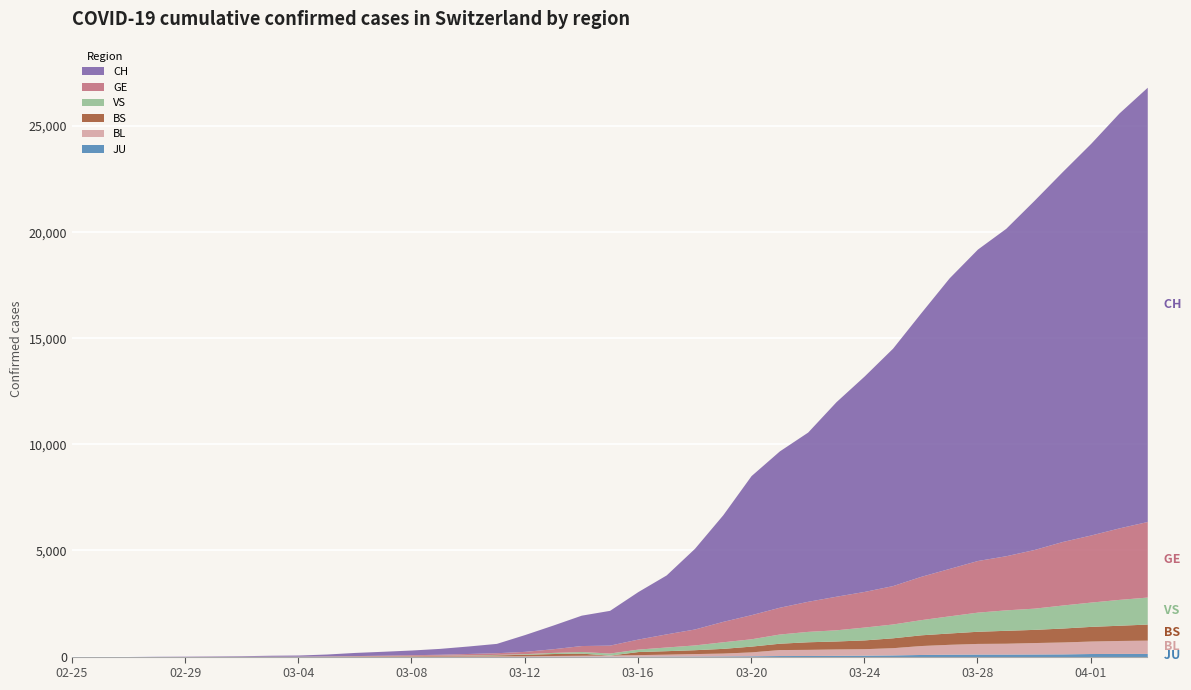

Between 2020-03-19 and 2020-03-26, which is larger?

2020-03-26